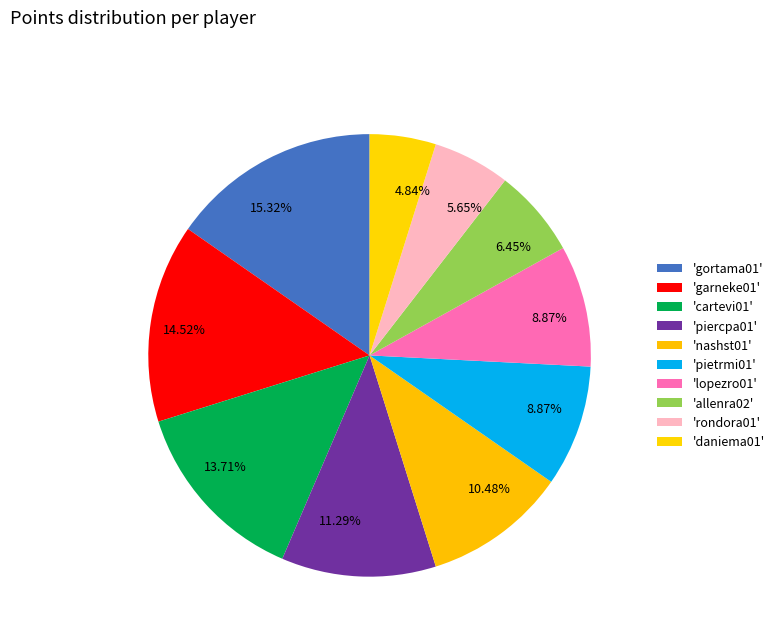

Which category has the biggest portion of the pie?

gortama01